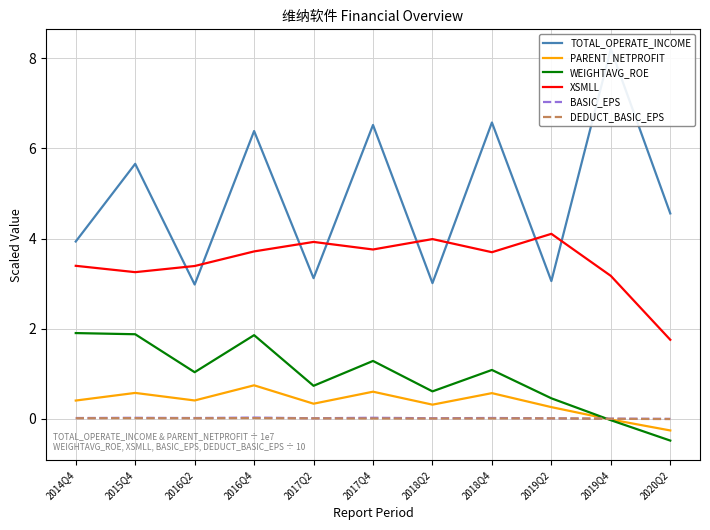

Which category has the lowest value across all series?

2020Q2